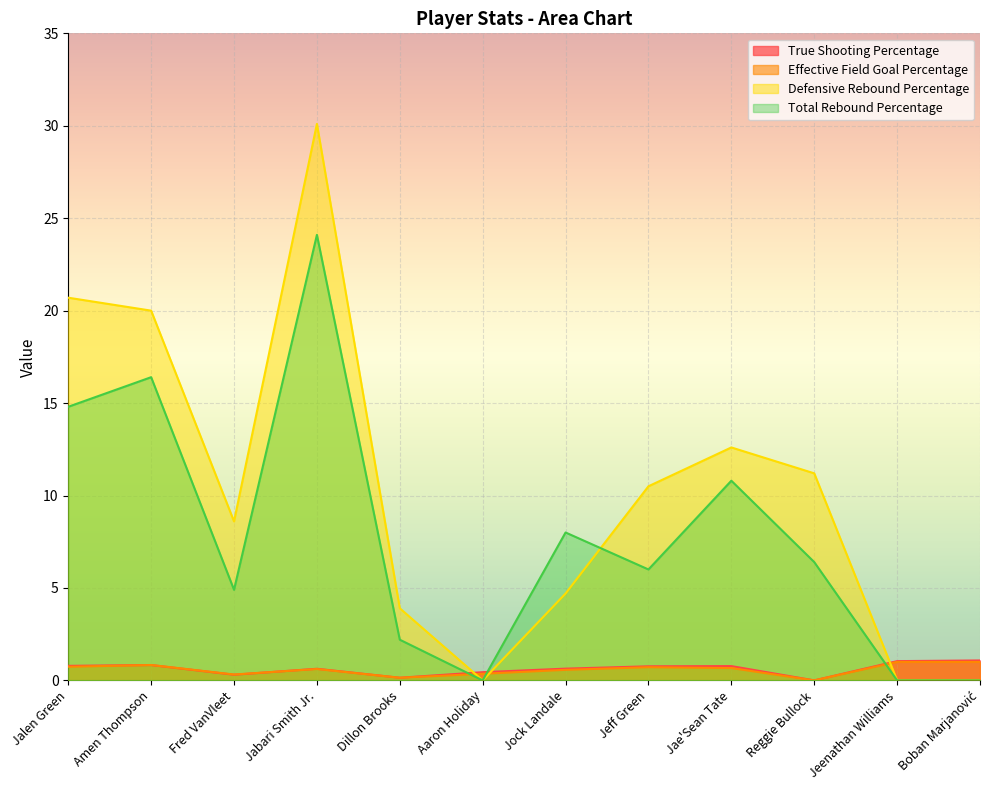

What is the sum of all Total Rebound Percentage values?

93.6